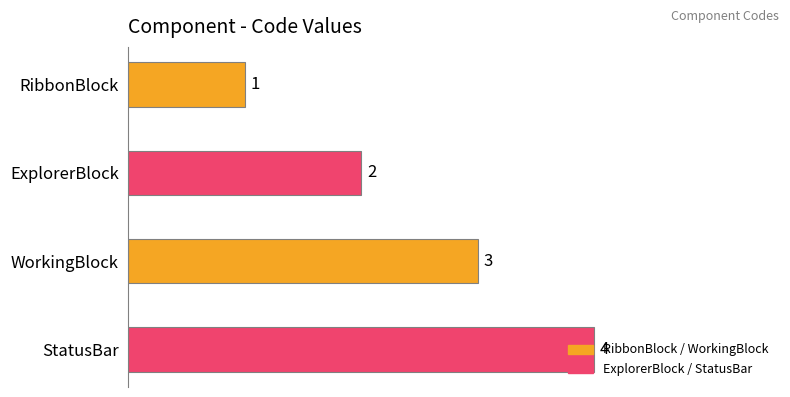

What is the smallest value displayed?

1